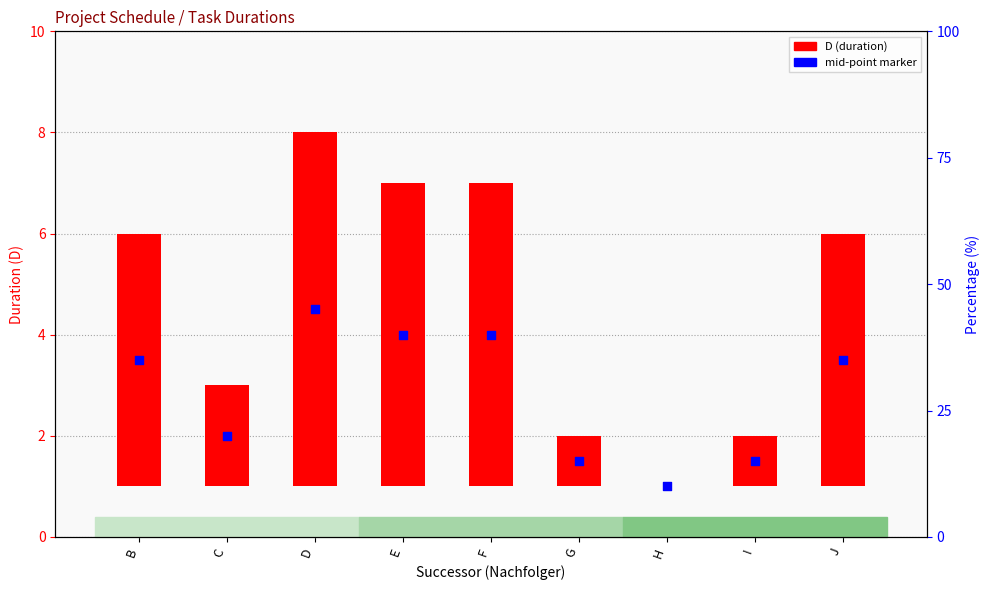

What is the change in value from D to I?

-3.0